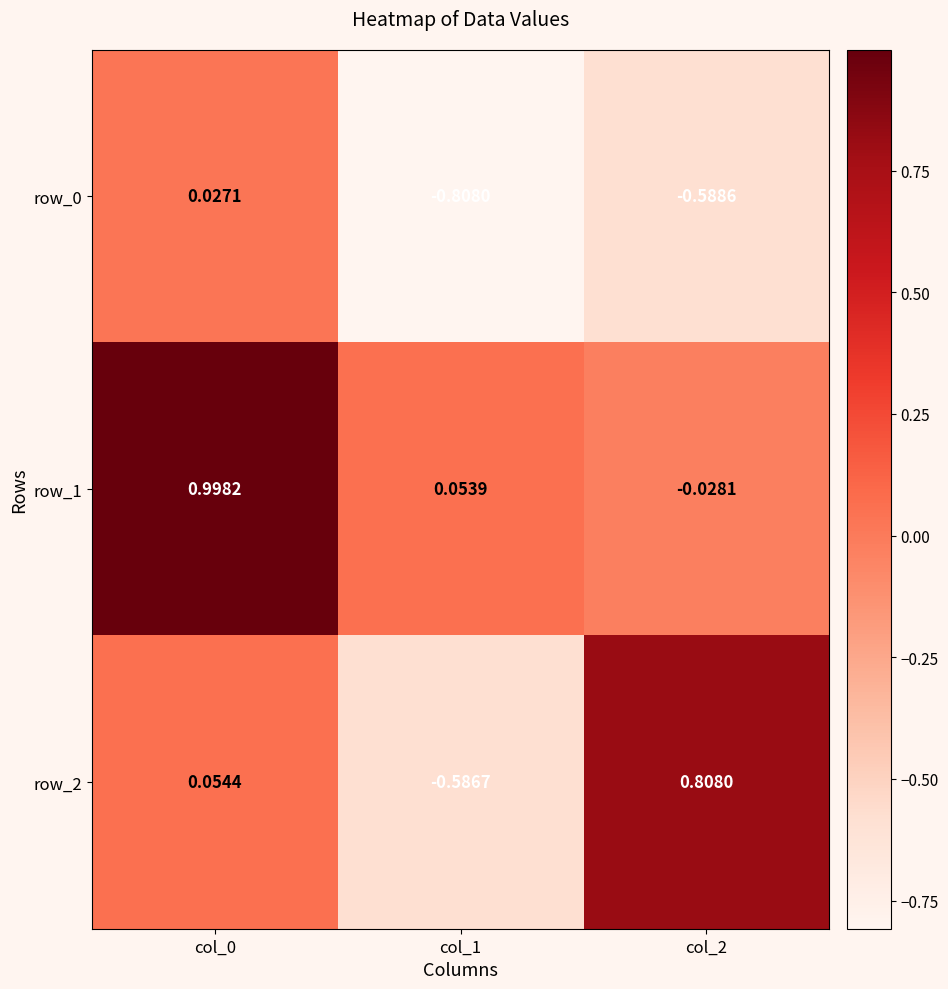

The value of row_2 at col_1 is -0.6. True or false?

True